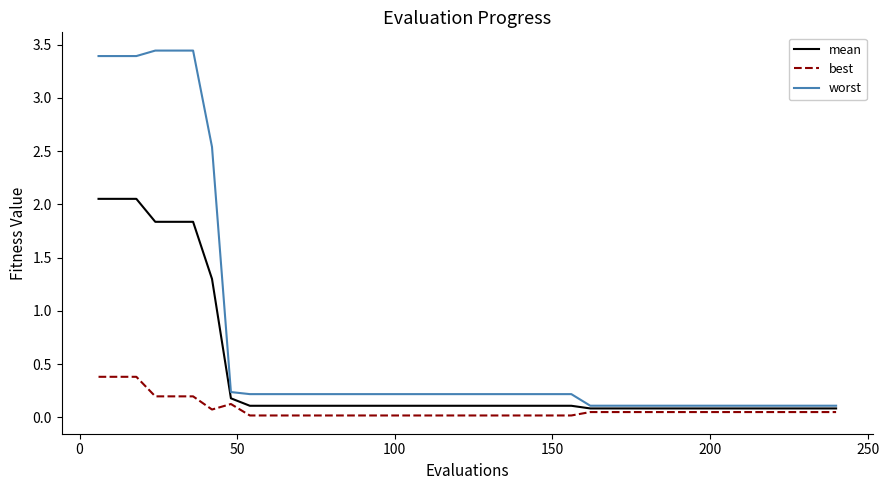

List the series in order of their overall mean, highest first.

worst, mean, best